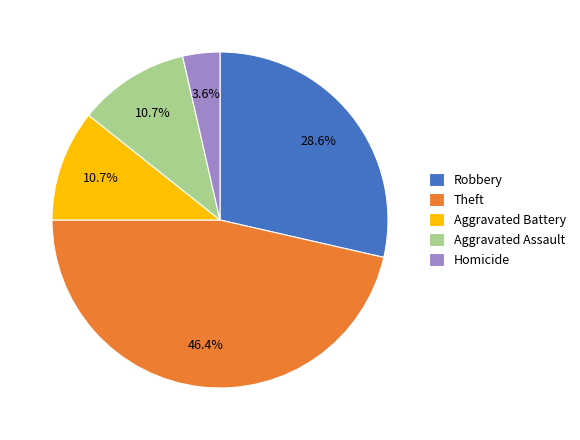

To the nearest percent, what percentage of the pie is Aggravated Assault?

11%